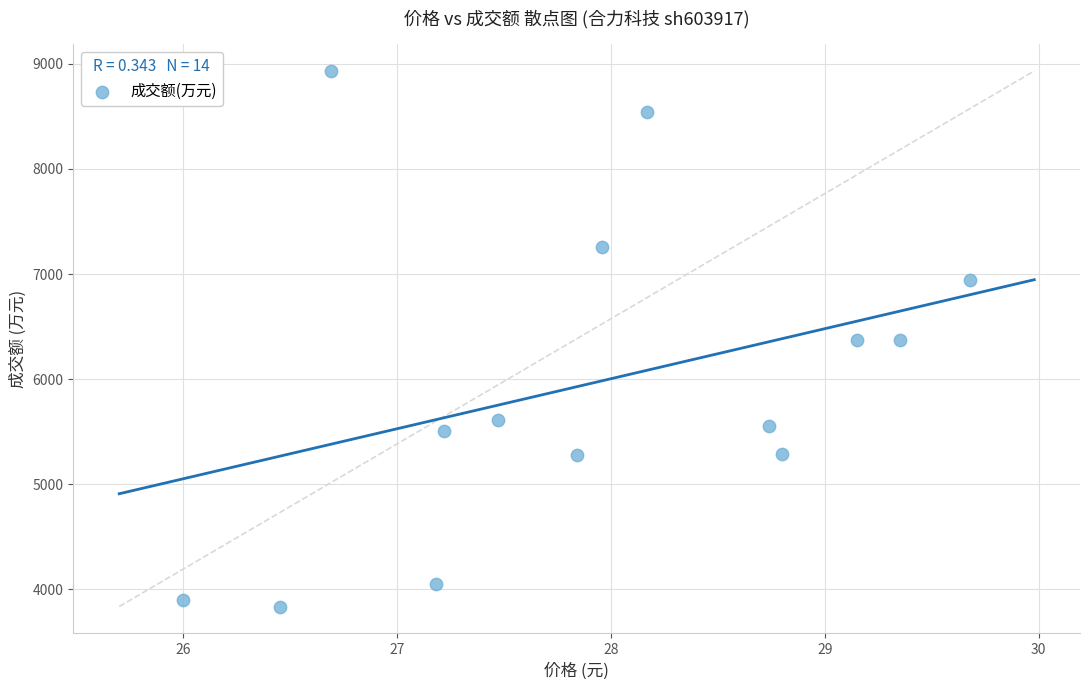

What is the range of Y values (max minus min)?

5095